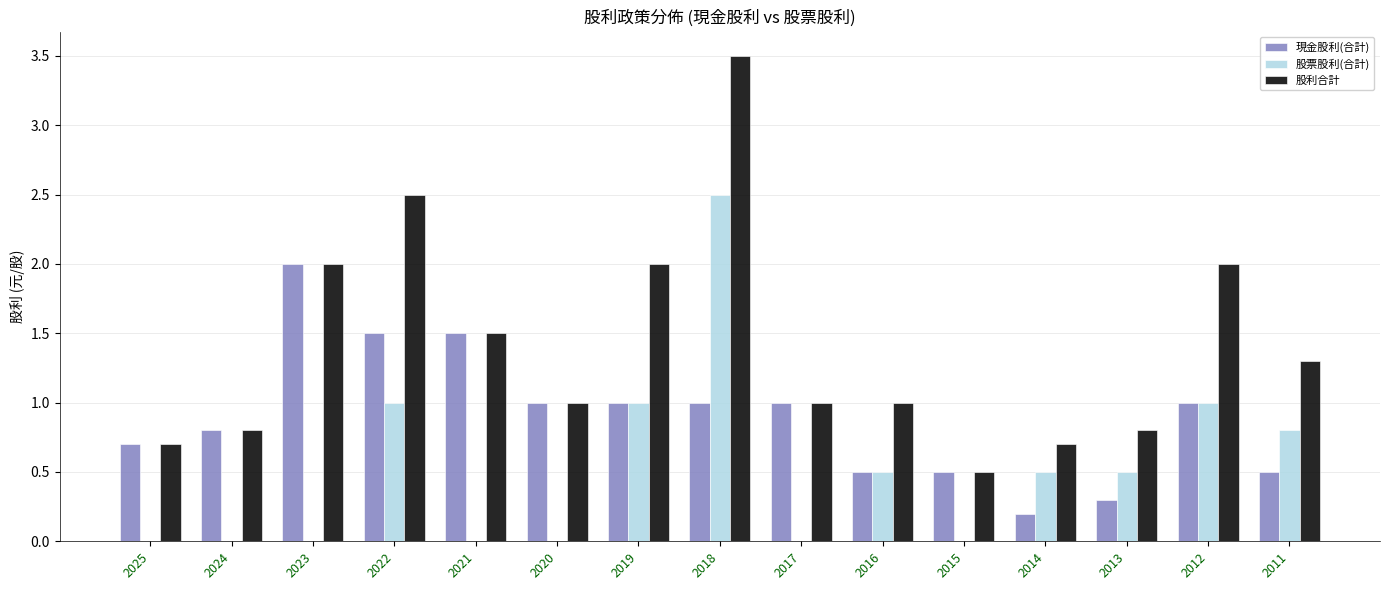

True or false: 股票股利(合計) has a value of 0.7 at 2016.

False